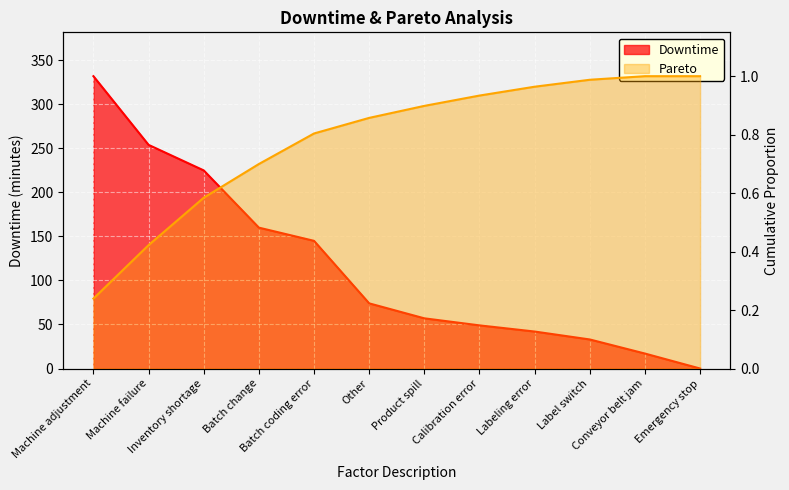

Rank the categories by Downtime value from lowest to highest.

Emergency stop, Conveyor belt jam, Label switch, Labeling error, Calibration error, Product spill, Other, Batch coding error, Batch change, Inventory shortage, Machine failure, Machine adjustment